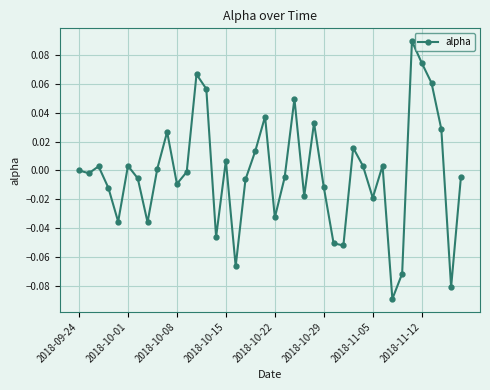

How many categories are shown in the chart?

40